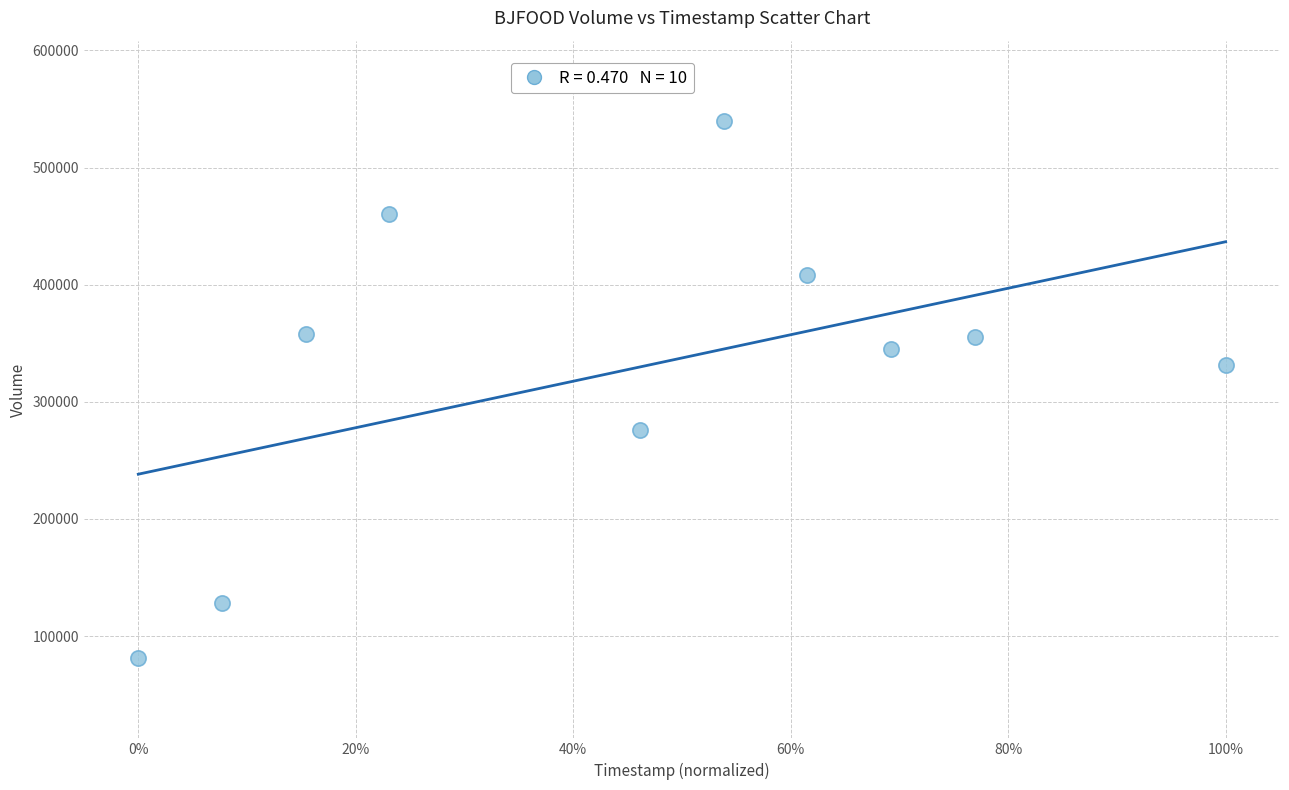

What Y value in the scatter plot is closest to 310500?

331100